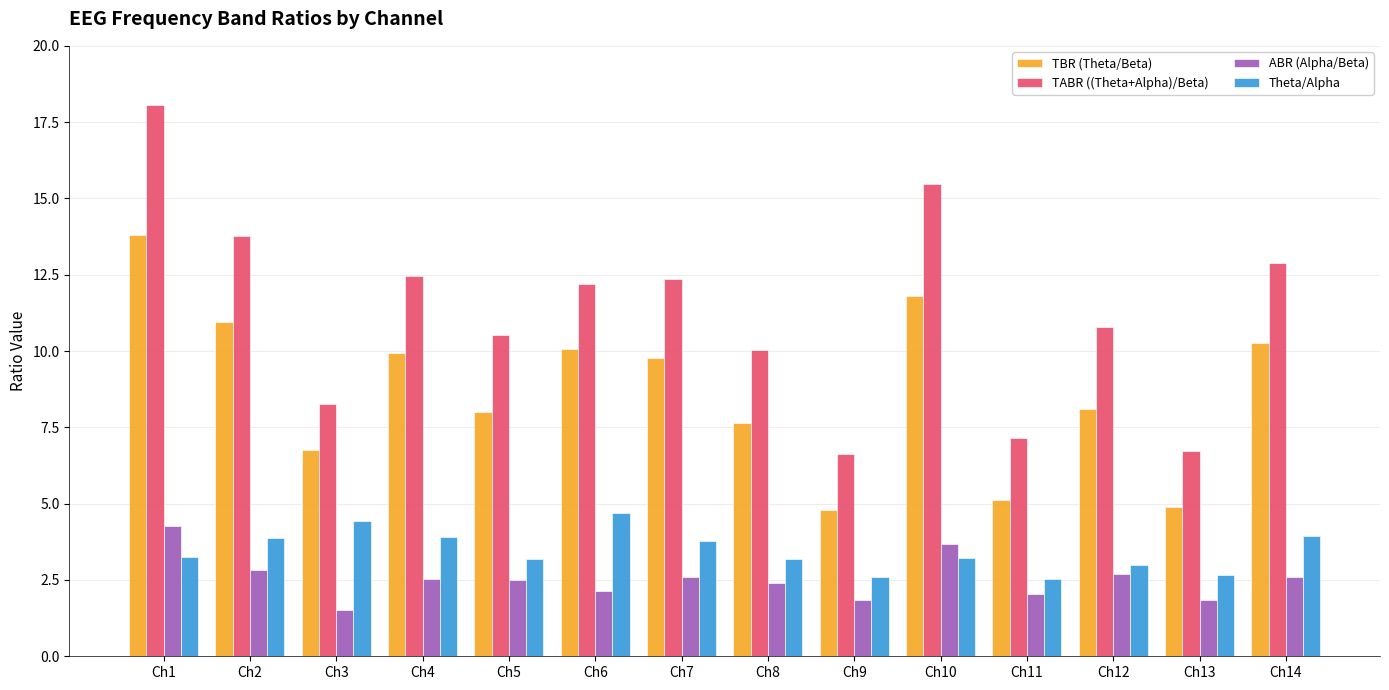

The value of TBR (Theta/Beta) at Ch5 is 13.9. True or false?

False